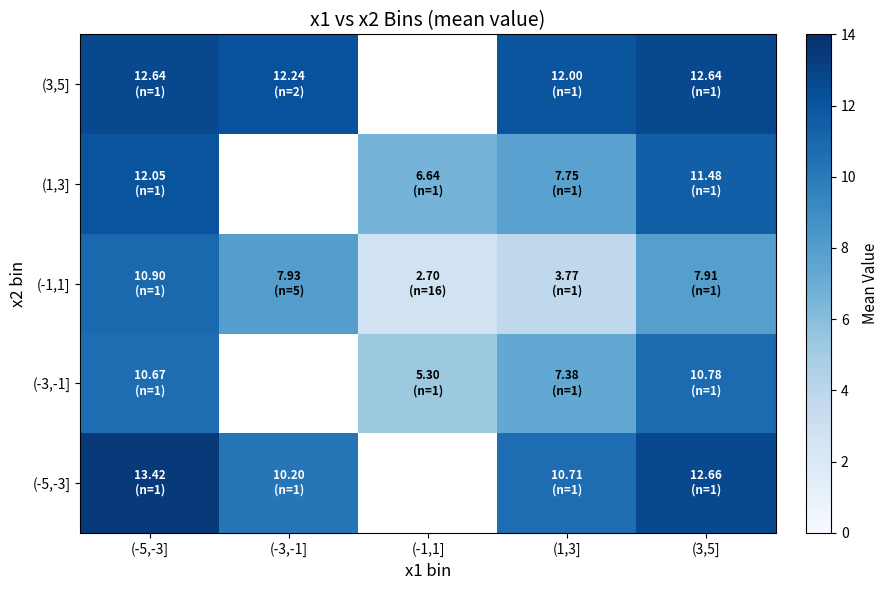

Count the number of categories in the chart.

5